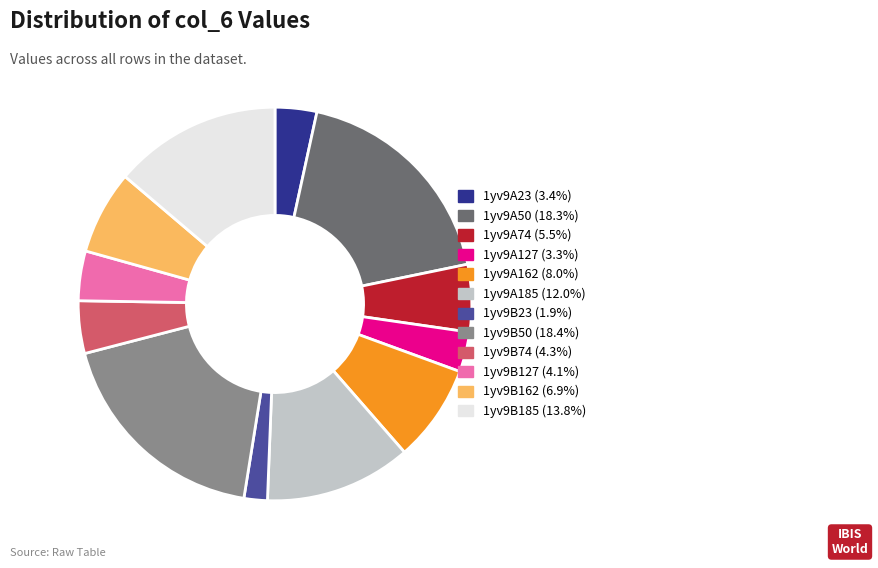

Is it true that 1yv9B50 is 18% of the pie?

True